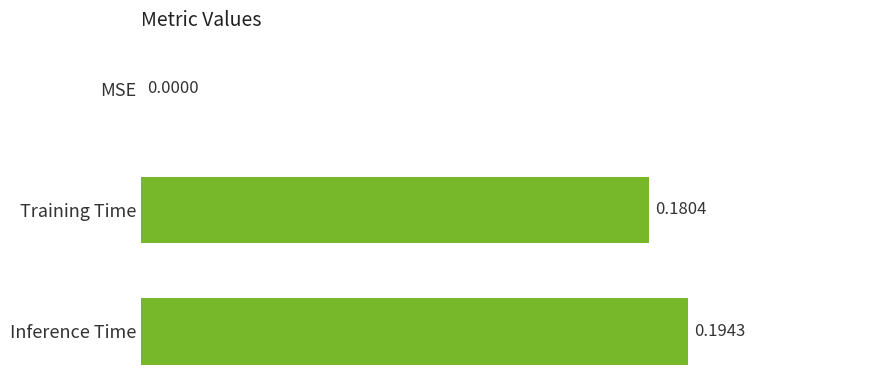

Count the number of values greater than 0.

2